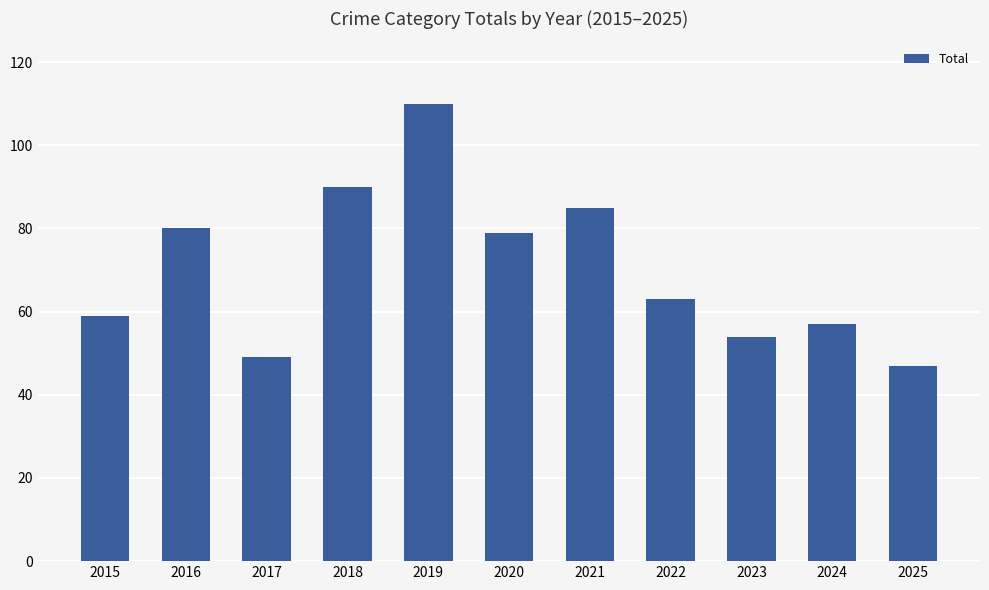

What is the value of the 1st bar from the left?

59